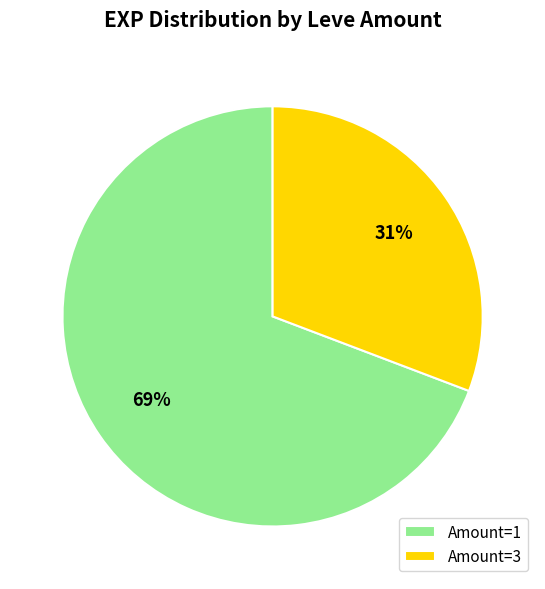

To the nearest percent, what portion does Amount=3 represent?

31%